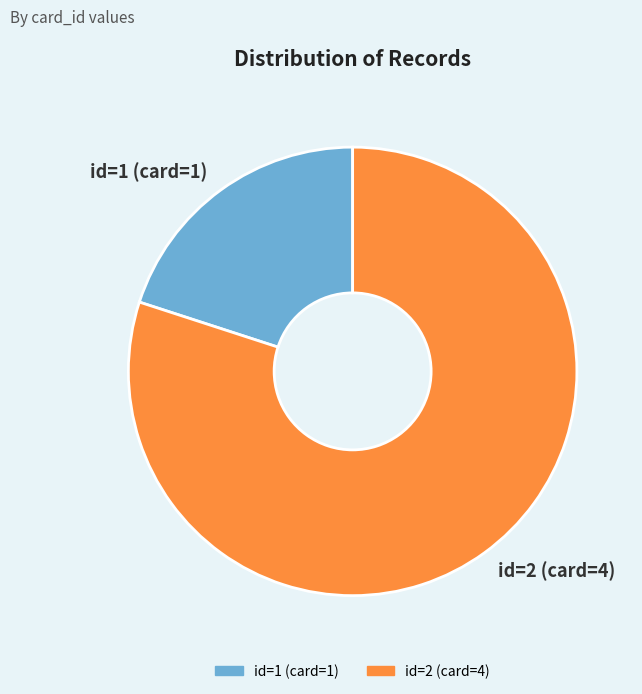

Rank the categories by value from highest to lowest.

id=2 (card=4), id=1 (card=1)